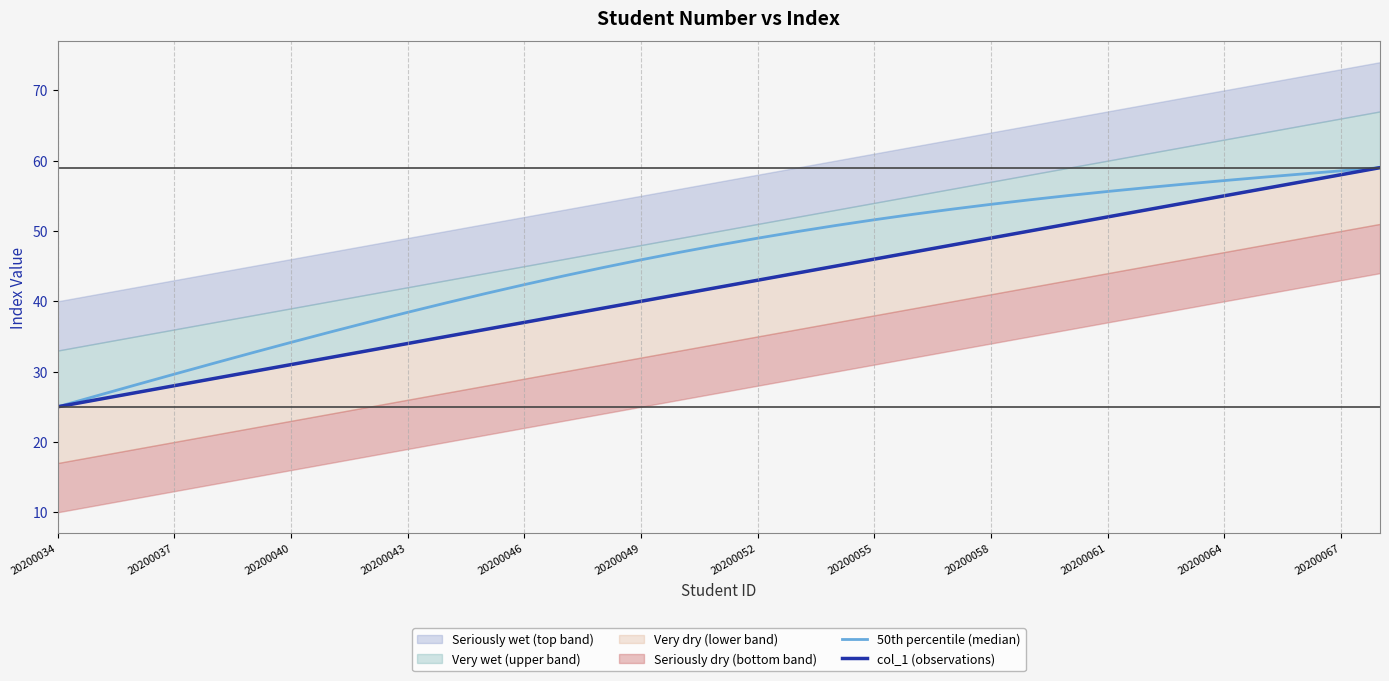

True or false: col_1 (observations) and 50th percentile (median) intersect in this chart.

False